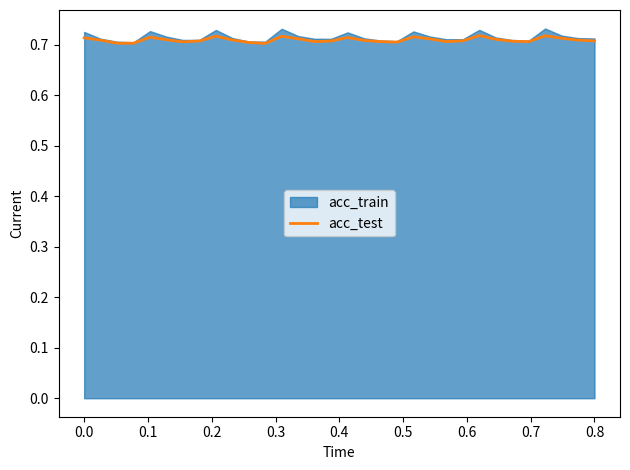

How many points are lower than both their immediate neighbors (excluding endpoints)?

7